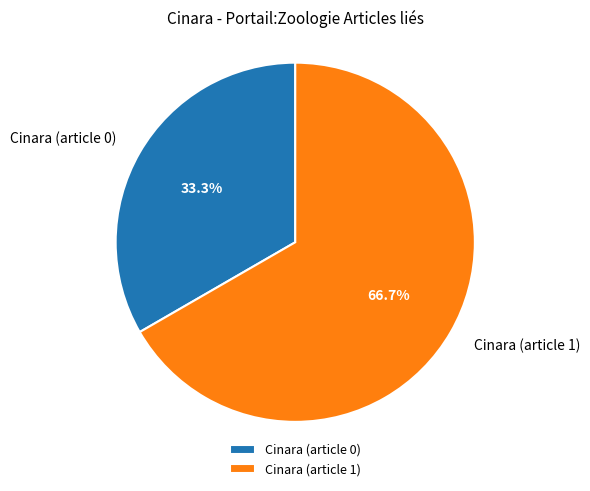

Do Cinara (article 1) and Cinara (article 0) together represent more than half of the pie?

Yes